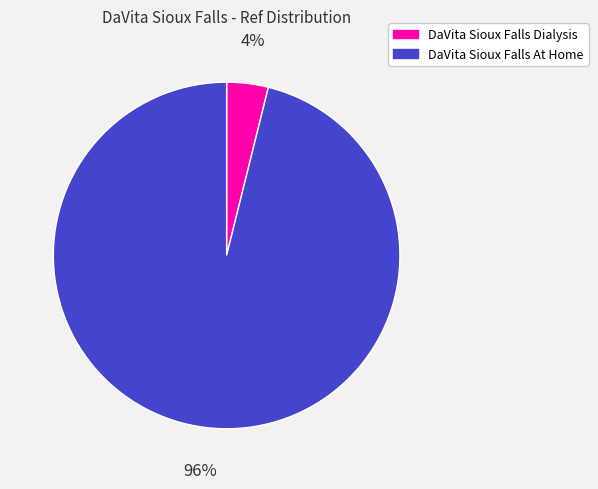

To the nearest percent, what percentage of the pie is DaVita Sioux Falls Dialysis?

4%